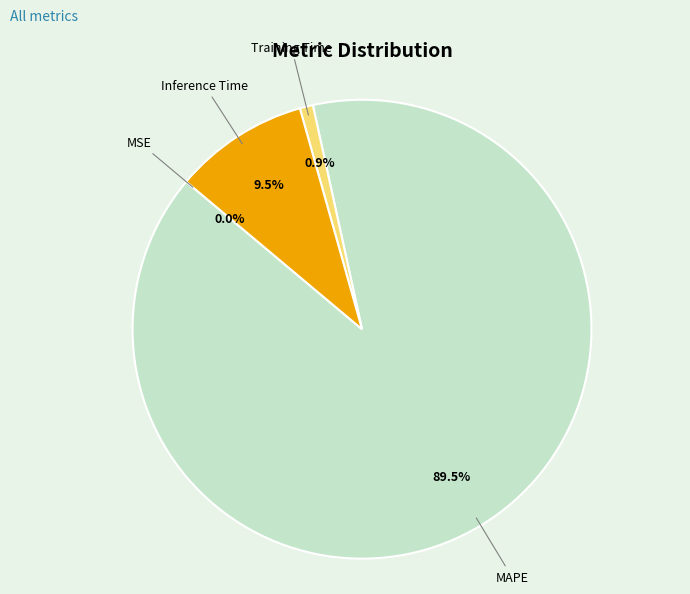

To the nearest percent, what is the average slice percentage?

25%